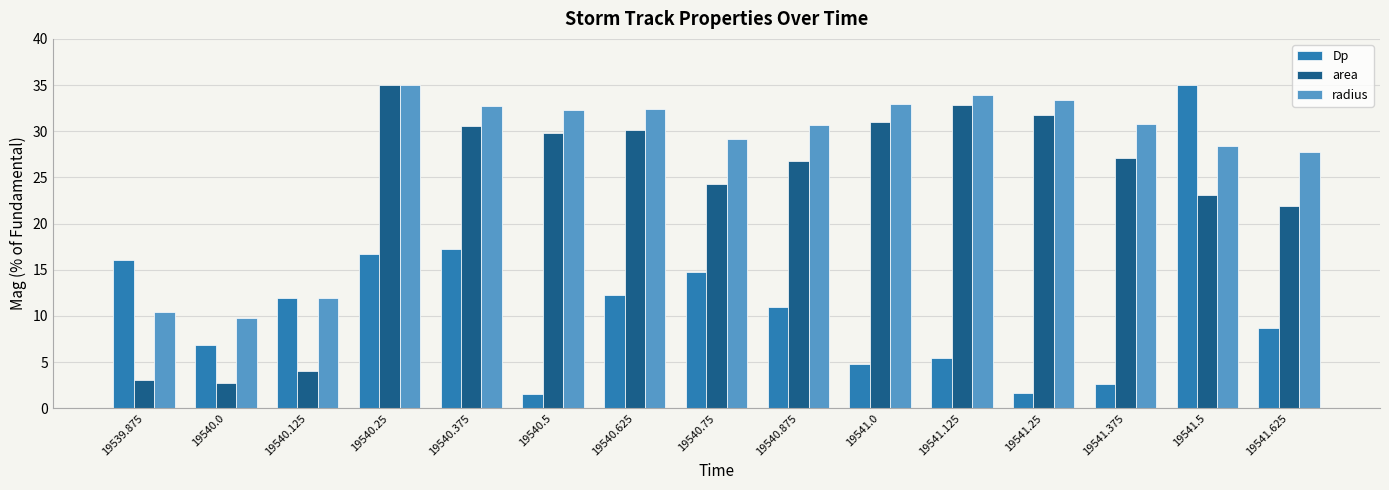

What is the minimum value for radius?

9.8